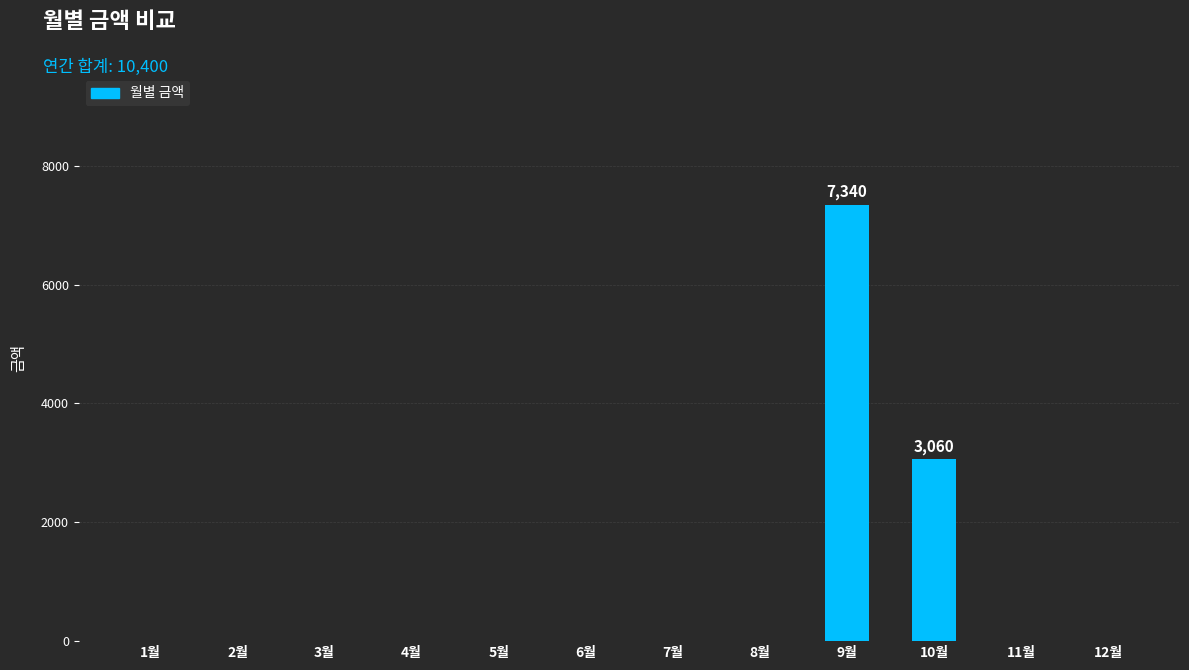

Which category has the highest value across all series?

9월